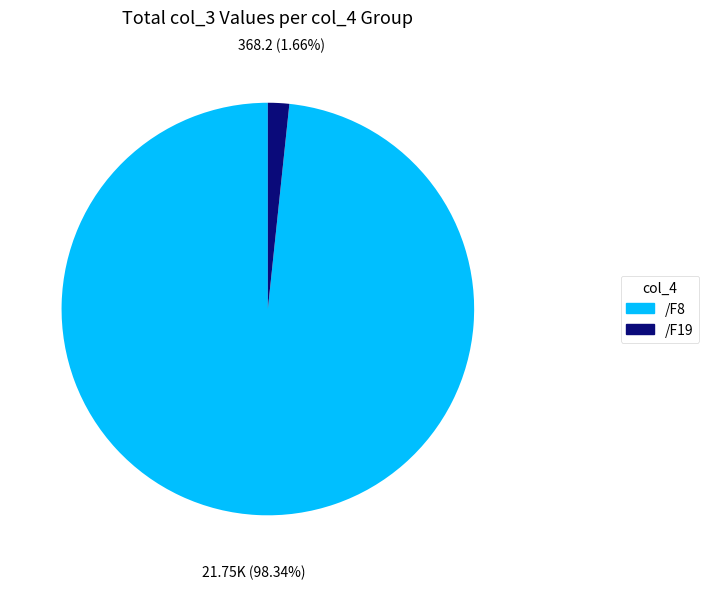

Is there any slice that represents more than half of the pie?

Yes